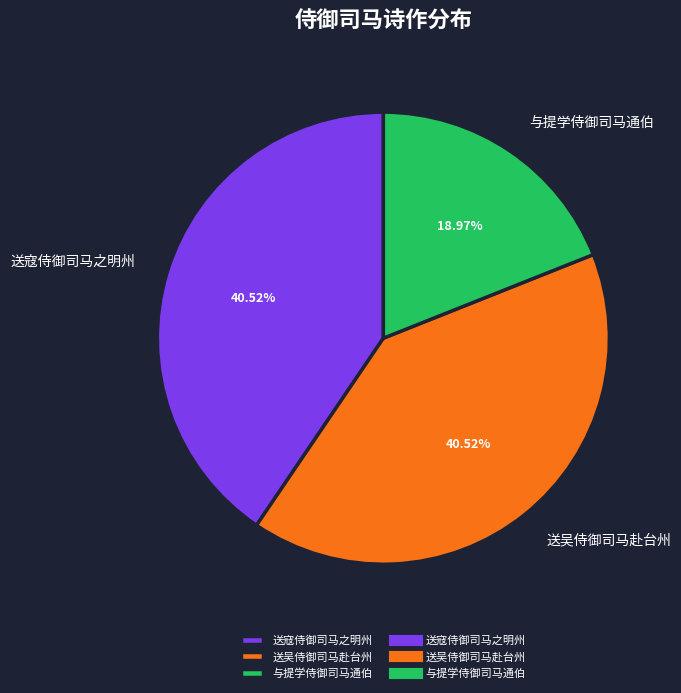

Count the number of slices in the pie.

3